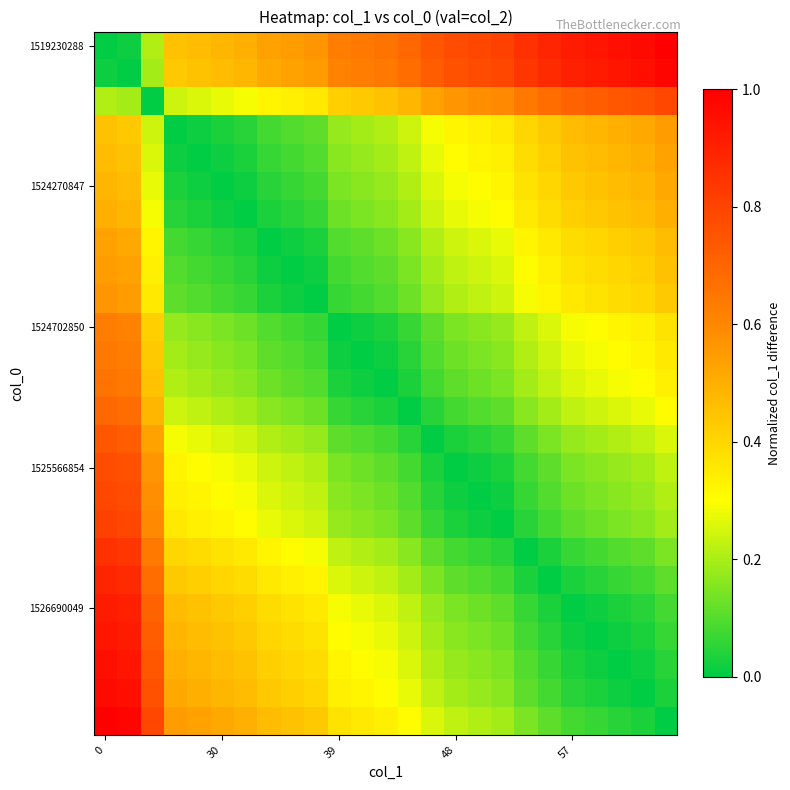

Which series has the widest spread of values?

1519230288